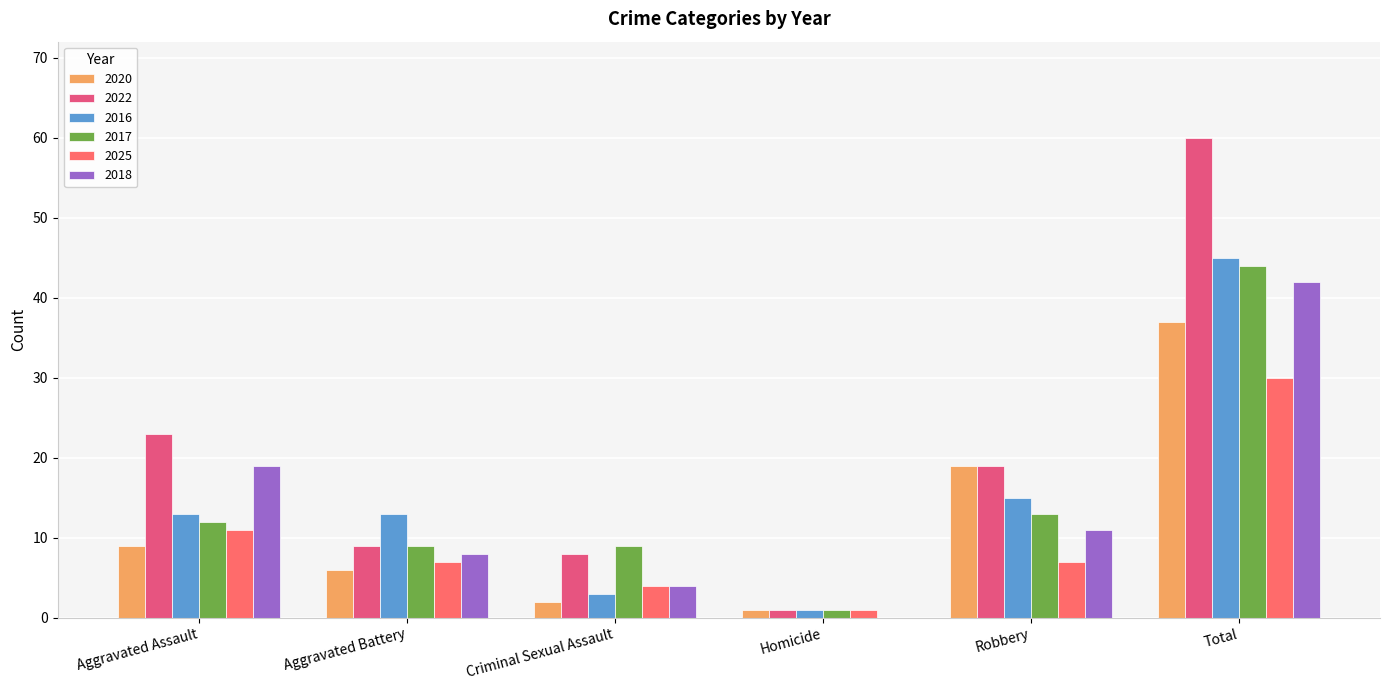

Reading left to right, extract all data points from this chart.

2020: 9	6	2	1	19	37
2022: 23	9	8	1	19	60
2016: 13	13	3	1	15	45
2017: 12	9	9	1	13	44
2025: 11	7	4	1	7	30
2018: 19	8	4	0	11	42